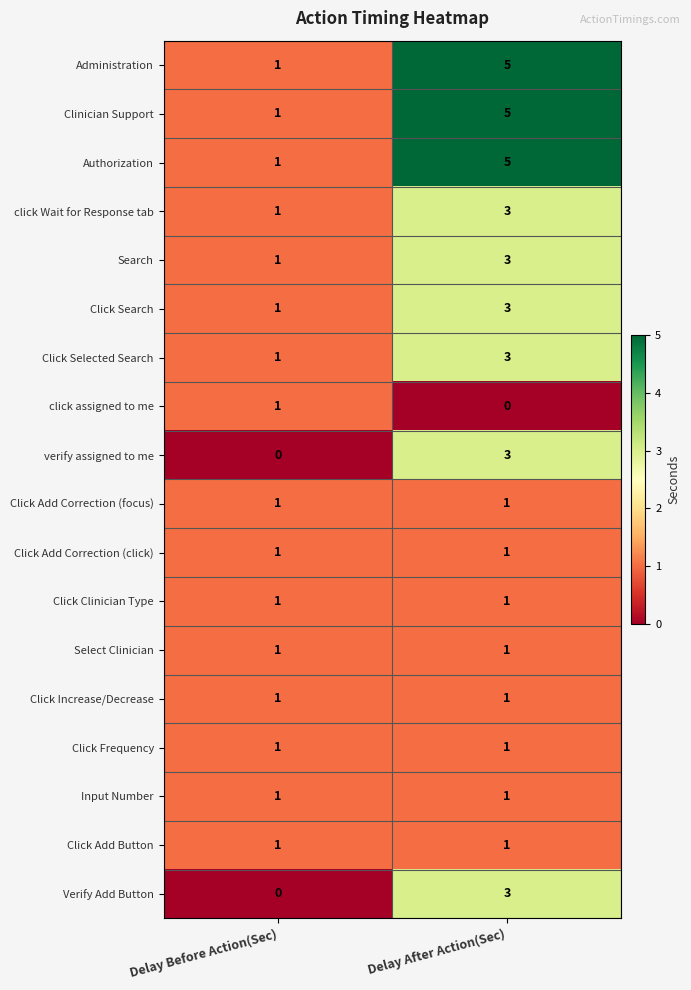

Is it true that Administration equals 2 at Delay Before Action(Sec)?

False